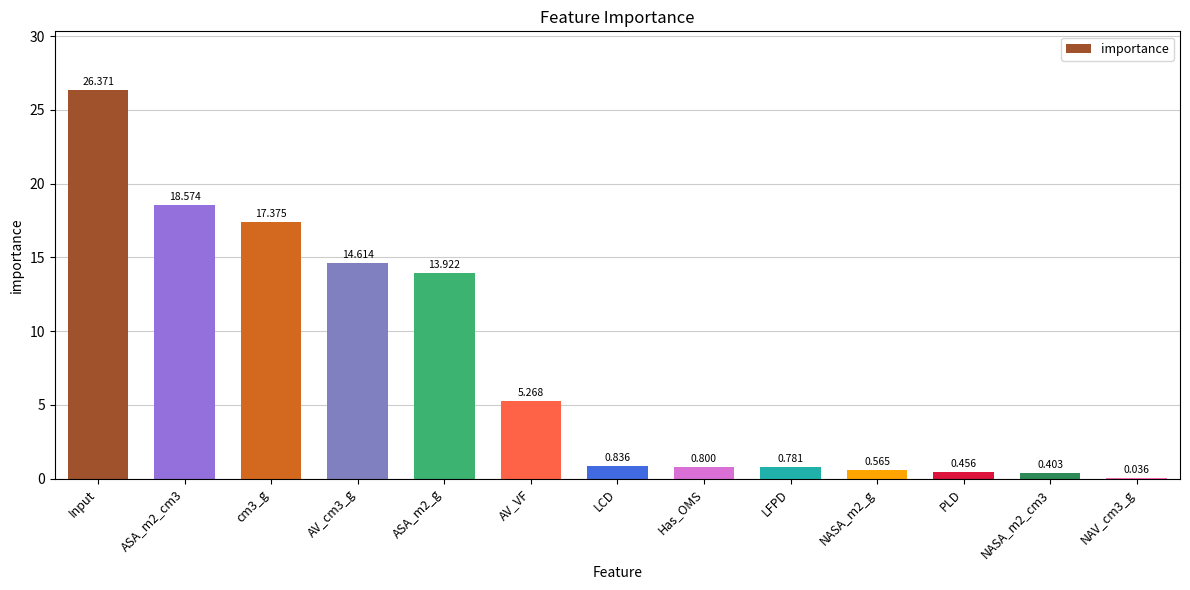

Which category has the highest value across all series?

Input